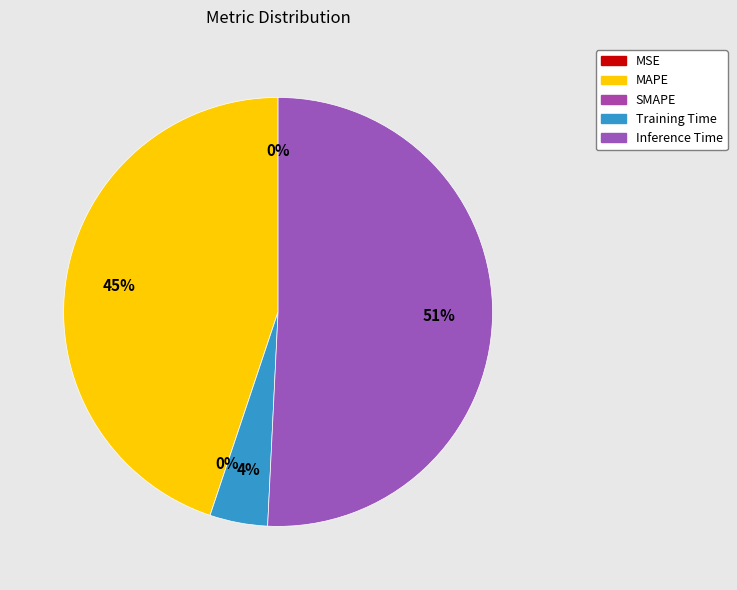

Is it true that Inference Time is 61% of the pie?

False